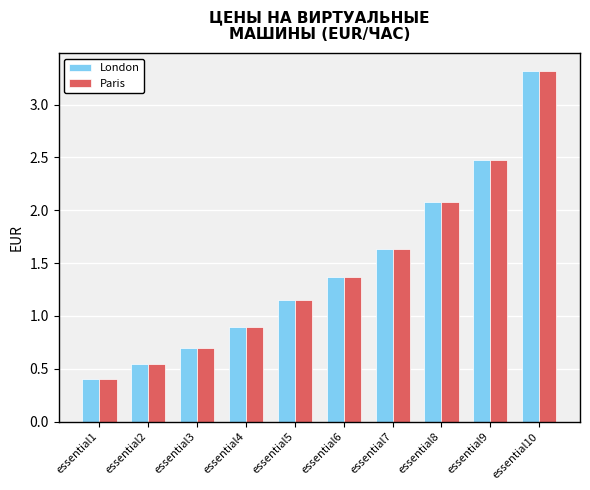

Where does the London series first go above 1?

essential5